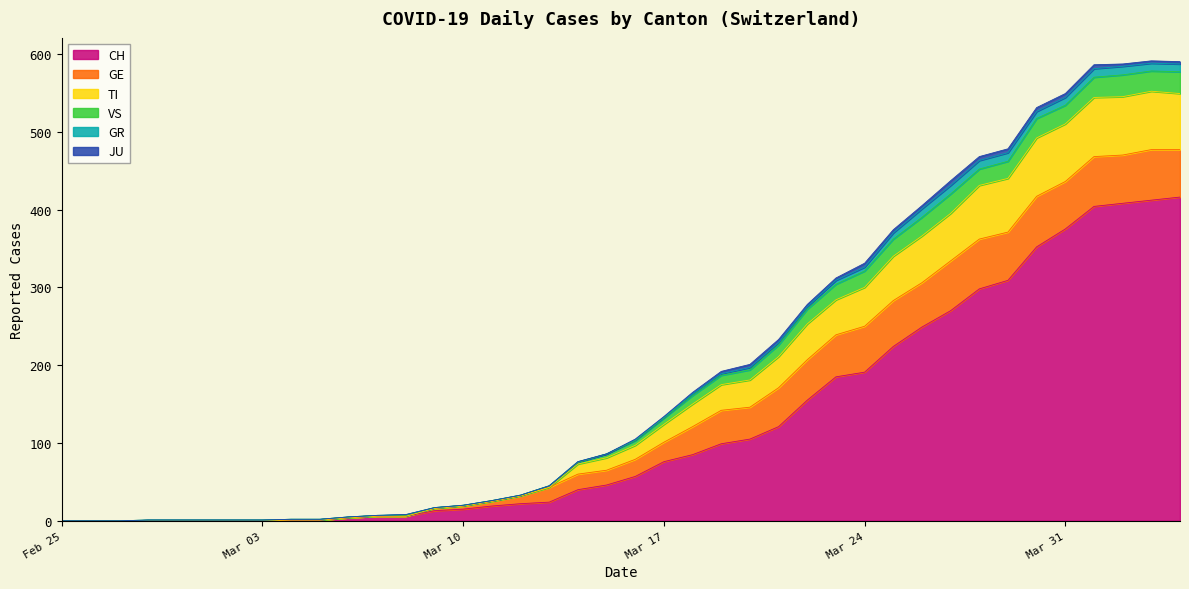

True or false: JU and TI intersect in this chart.

False